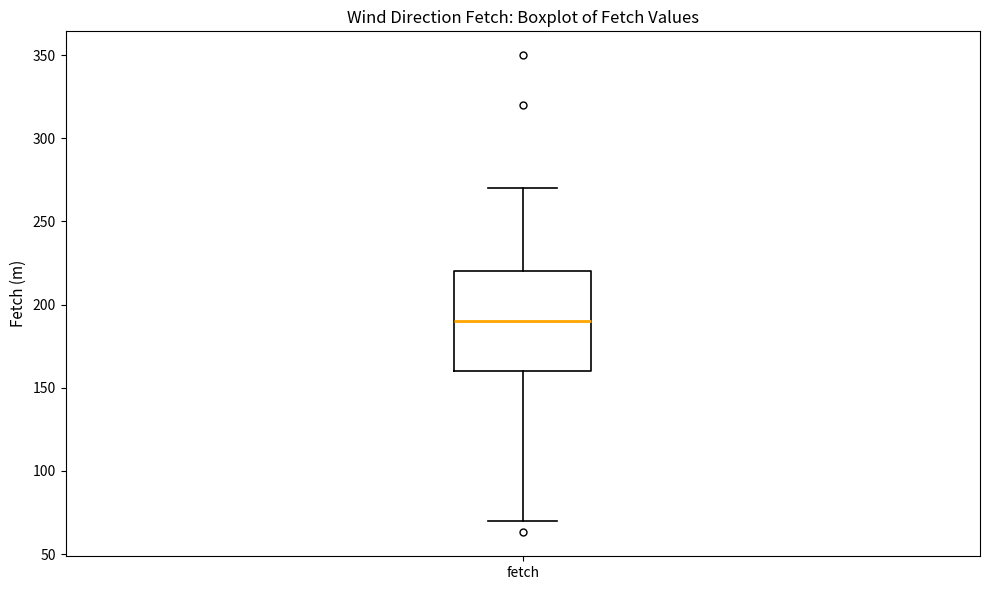

Read this box plot against the y-axis: the position of the median line, the range covered by the box, and the ends of both whiskers. The values are not printed on the chart, so give them approximately, as read against the axis.

median 190, box 160 to 220, whiskers 70 to 270